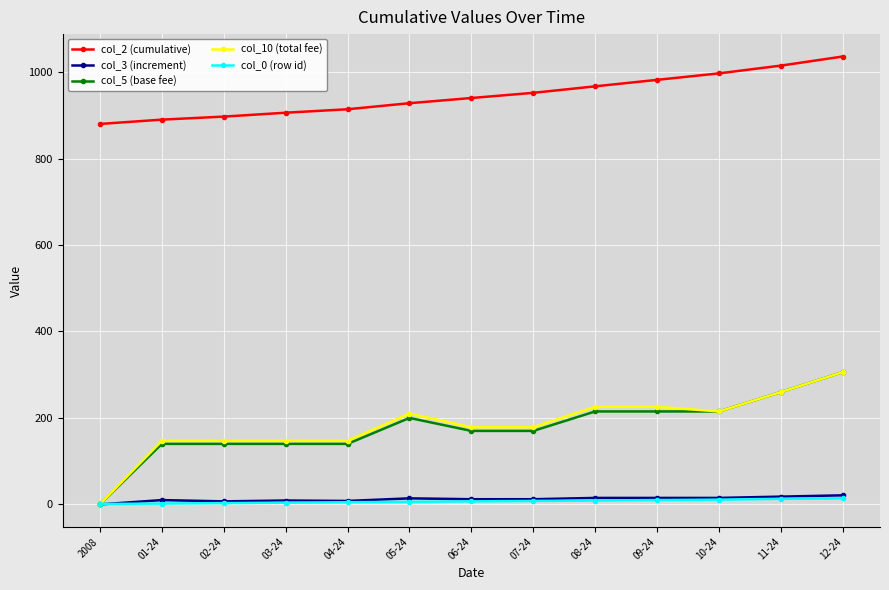

At which category does the chart reach its peak across all series?

12-24